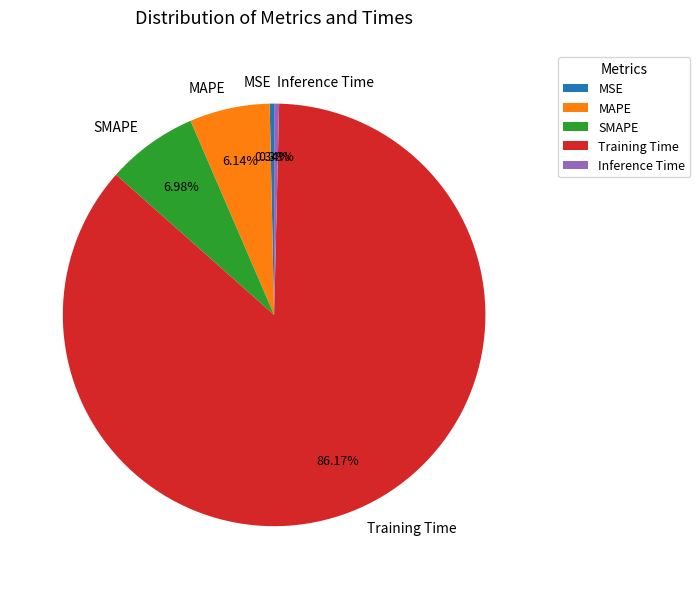

What is the majority slice?

Training Time